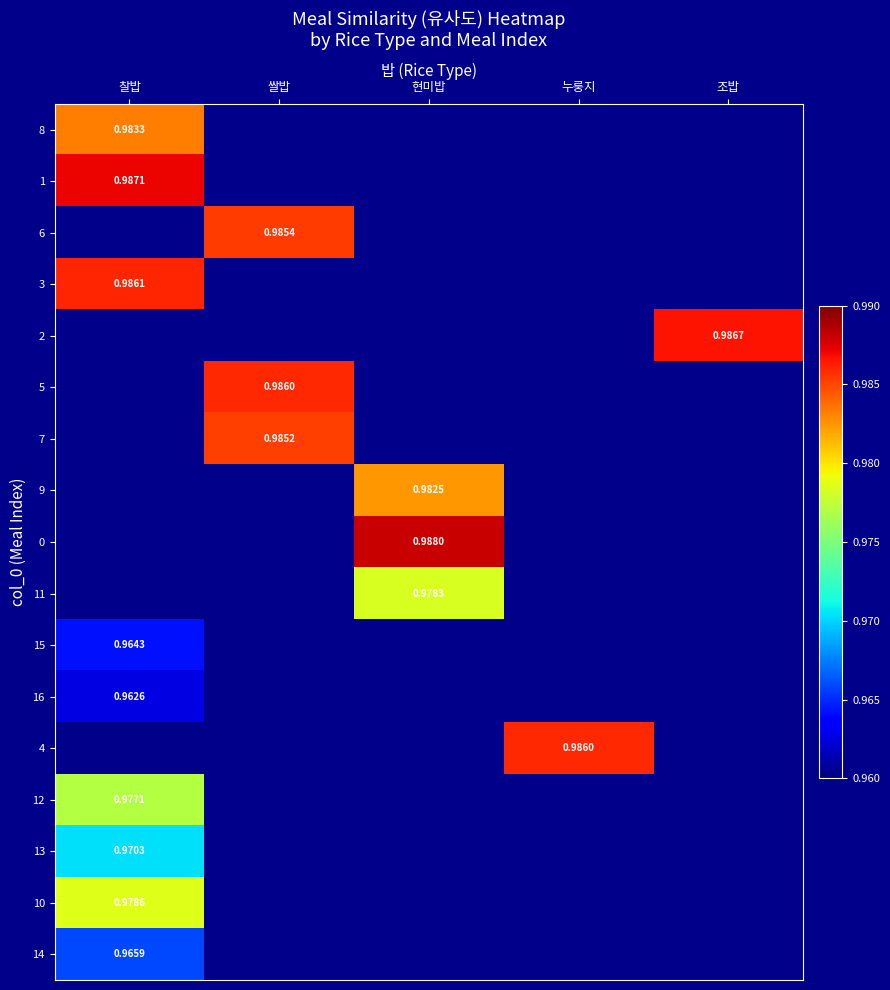

True or false: 8 has a value of 1.0 at 찰밥.

True